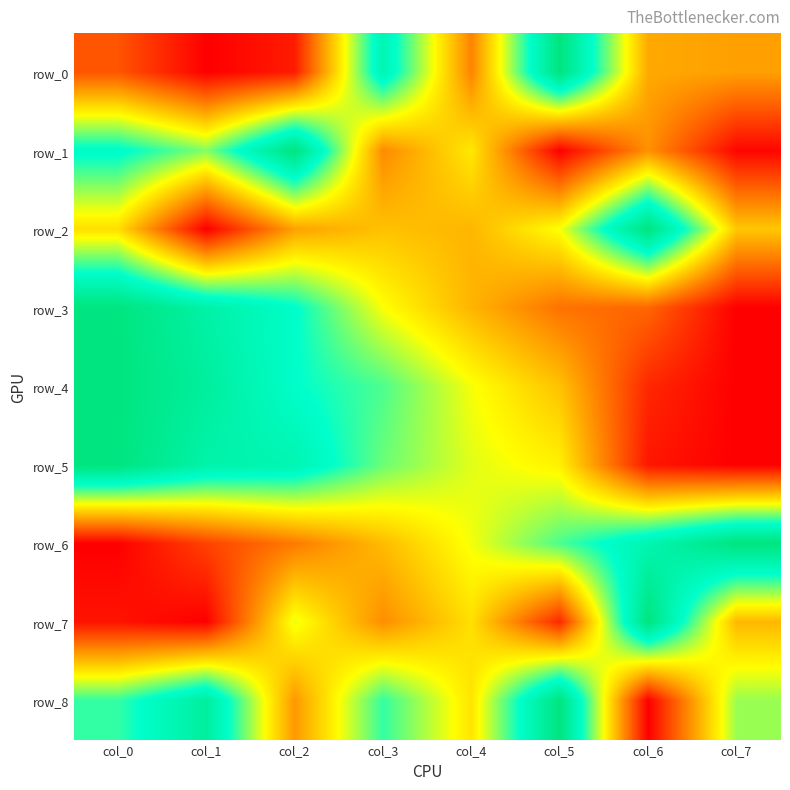

What is the sum of the row_6 values at col_7 and col_2?

1.2